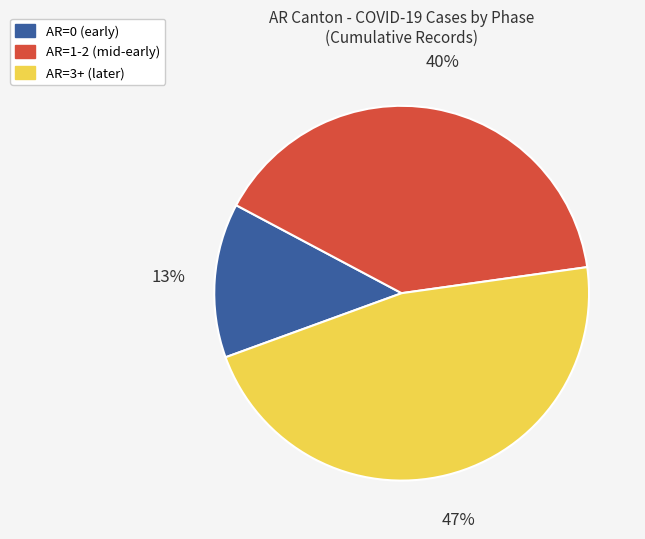

To the nearest percent, what is the average slice percentage?

33%